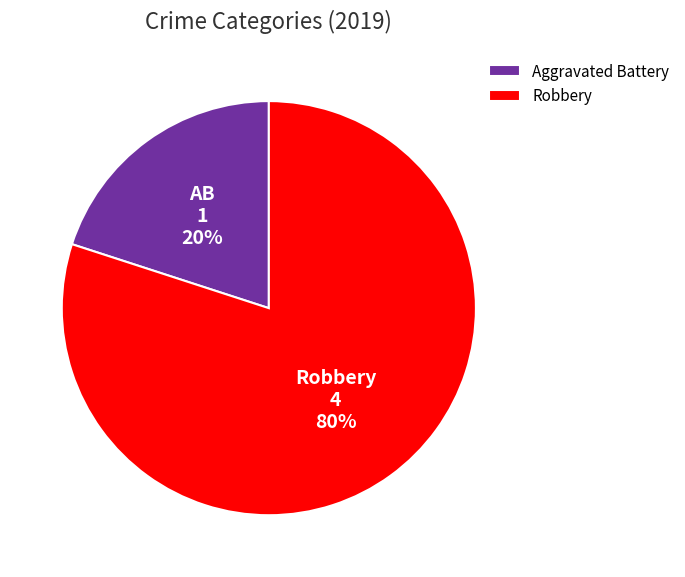

Is there a majority slice in this chart?

Yes